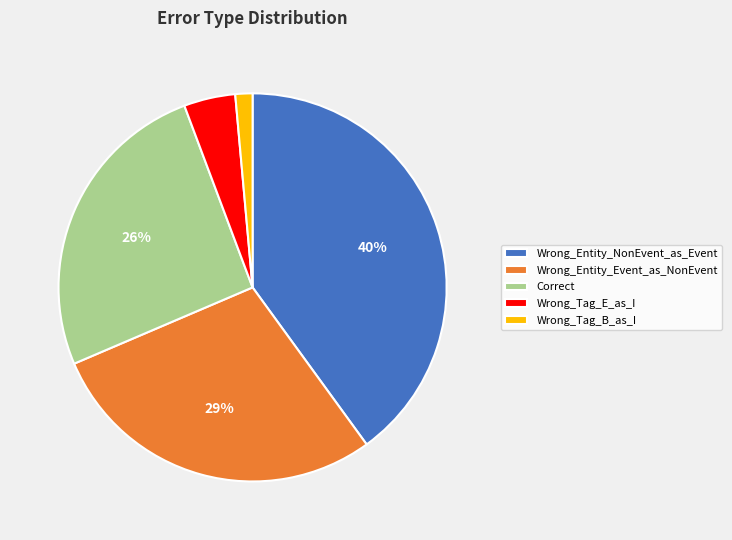

Is the sum of Wrong_Tag_E_as_I and Wrong_Tag_B_as_I greater than half?

No